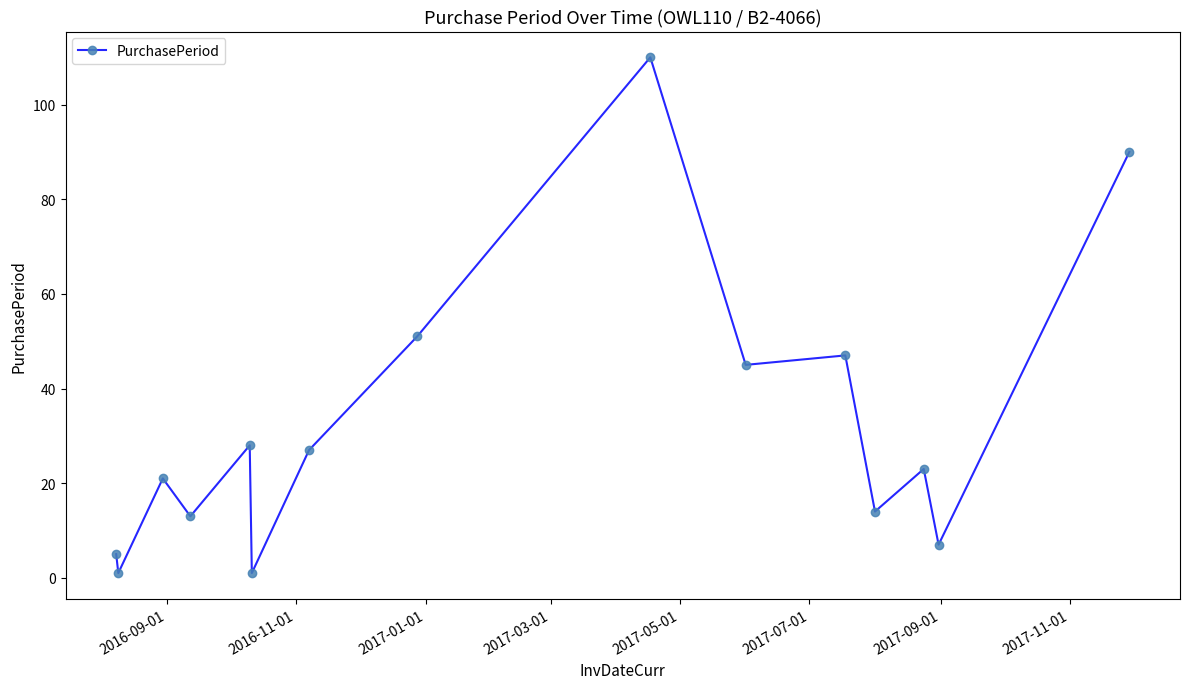

What is the value of the 3rd point from the left?

21